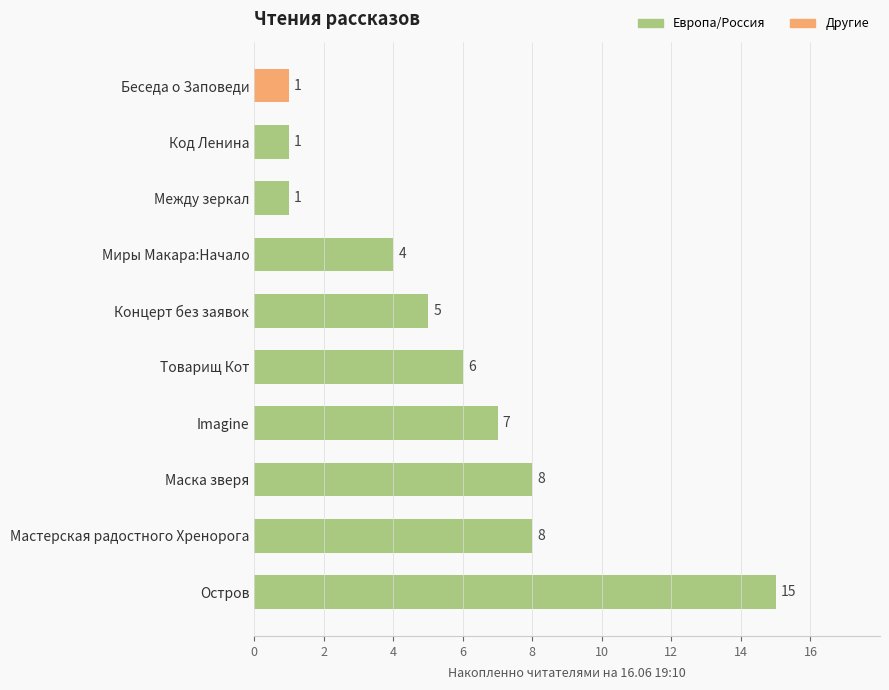

Which label corresponds to the largest value in the chart?

Остров